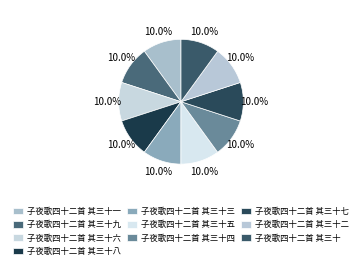

Is there any slice that represents more than half of the pie?

No